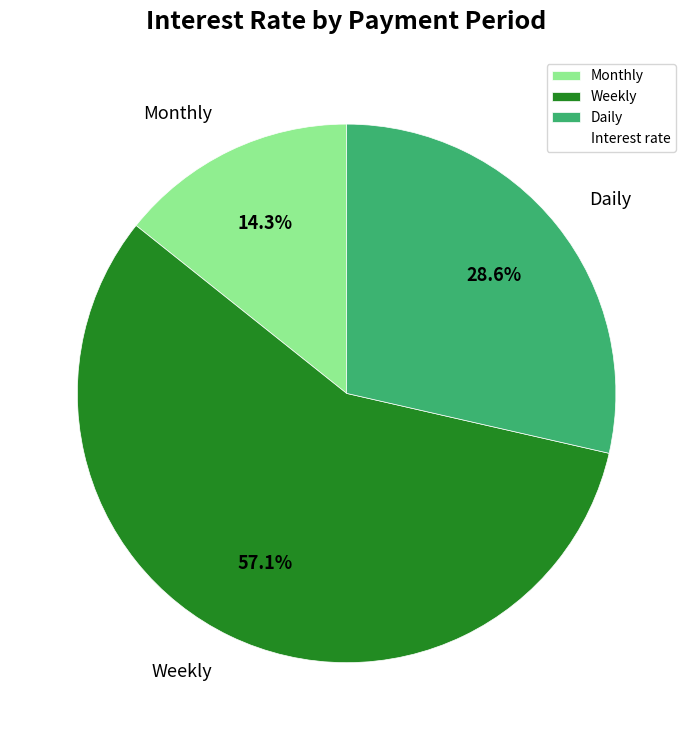

What percentage is the Daily slice, to the nearest percent?

29%